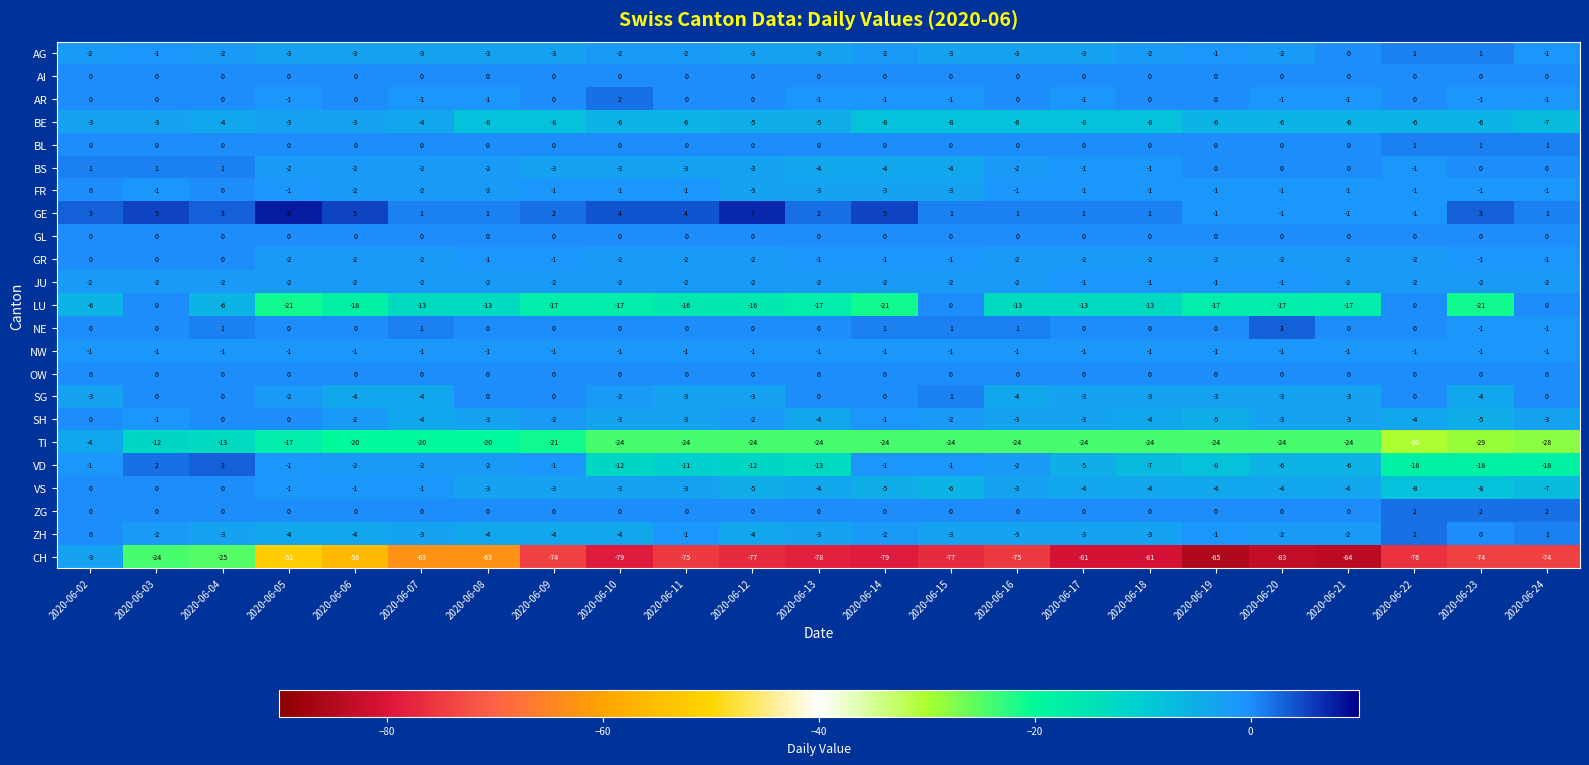

Between 2020-06-03 and 2020-06-09, which series saw the biggest shift?

CH